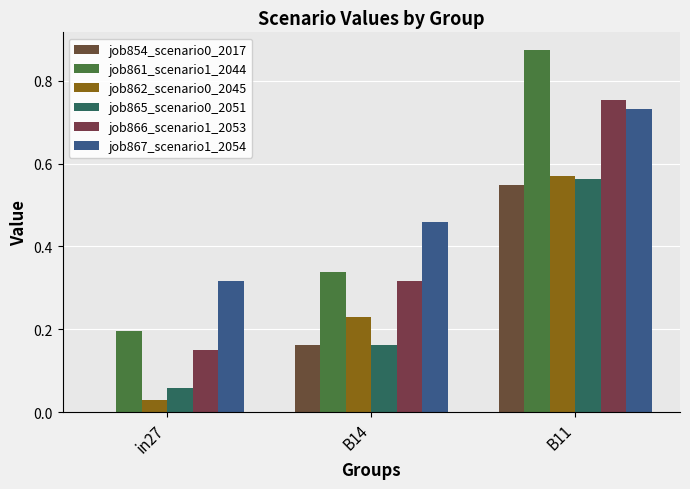

Rank the series at B14 from highest to lowest value.

job867_scenario1_2054, job861_scenario1_2044, job866_scenario1_2053, job862_scenario0_2045, job854_scenario0_2017, job865_scenario0_2051